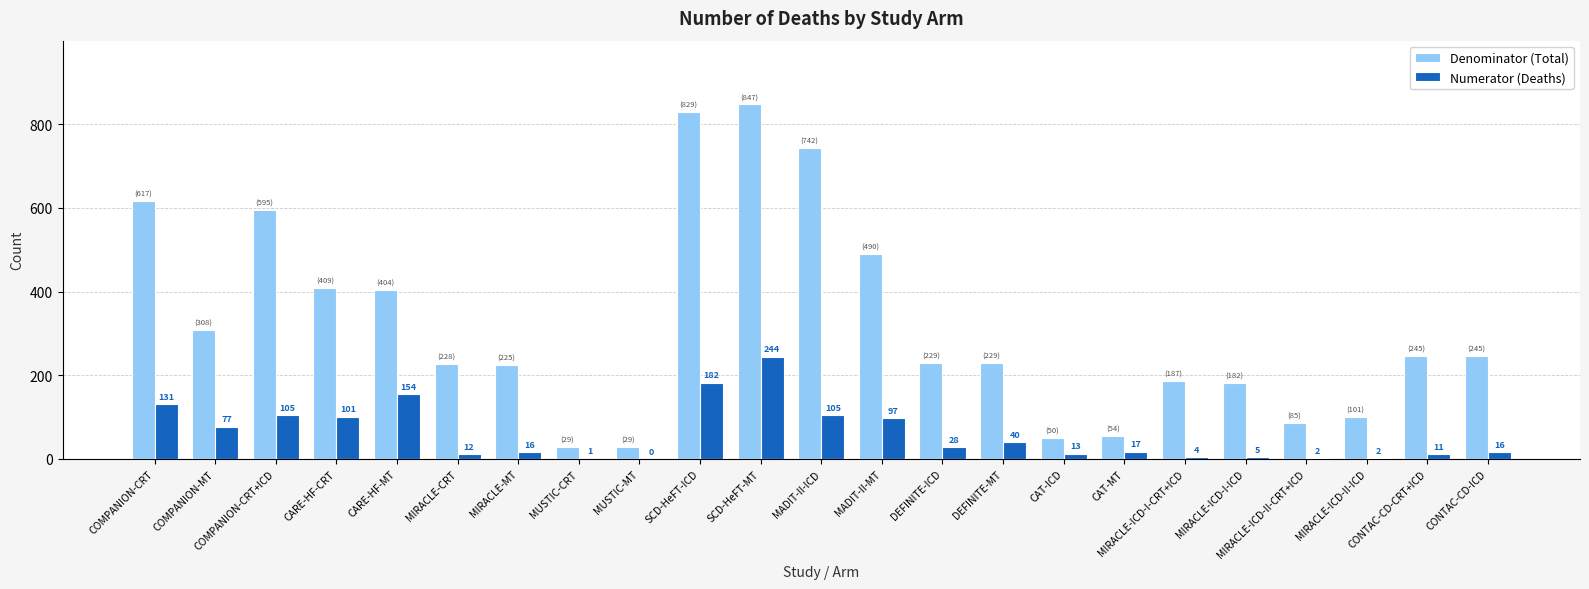

Reading left to right, extract all data points from this chart.

Denominator (Total): COMPANION-CRT=617	COMPANION-MT=308	COMPANION-CRT+ICD=595	CARE-HF-CRT=409	CARE-HF-MT=404	MIRACLE-CRT=228	MIRACLE-MT=225	MUSTIC-CRT=29	MUSTIC-MT=29	SCD-HeFT-ICD=829	SCD-HeFT-MT=847	MADIT-II-ICD=742	MADIT-II-MT=490	DEFINITE-ICD=229	DEFINITE-MT=229	CAT-ICD=50	CAT-MT=54	MIRACLE-ICD-I-CRT+ICD=187	MIRACLE-ICD-I-ICD=182	MIRACLE-ICD-II-CRT+ICD=85	MIRACLE-ICD-II-ICD=101	CONTAC-CD-CRT+ICD=245	CONTAC-CD-ICD=245
Numerator (Deaths): COMPANION-CRT=131	COMPANION-MT=77	COMPANION-CRT+ICD=105	CARE-HF-CRT=101	CARE-HF-MT=154	MIRACLE-CRT=12	MIRACLE-MT=16	MUSTIC-CRT=1	MUSTIC-MT=0	SCD-HeFT-ICD=182	SCD-HeFT-MT=244	MADIT-II-ICD=105	MADIT-II-MT=97	DEFINITE-ICD=28	DEFINITE-MT=40	CAT-ICD=13	CAT-MT=17	MIRACLE-ICD-I-CRT+ICD=4	MIRACLE-ICD-I-ICD=5	MIRACLE-ICD-II-CRT+ICD=2	MIRACLE-ICD-II-ICD=2	CONTAC-CD-CRT+ICD=11	CONTAC-CD-ICD=16